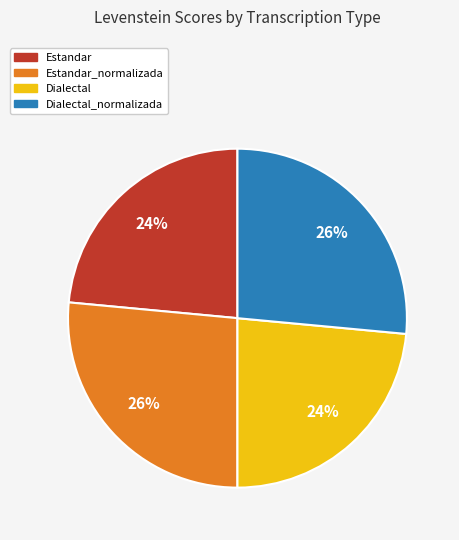

To the nearest percent, what is the average slice percentage?

25%